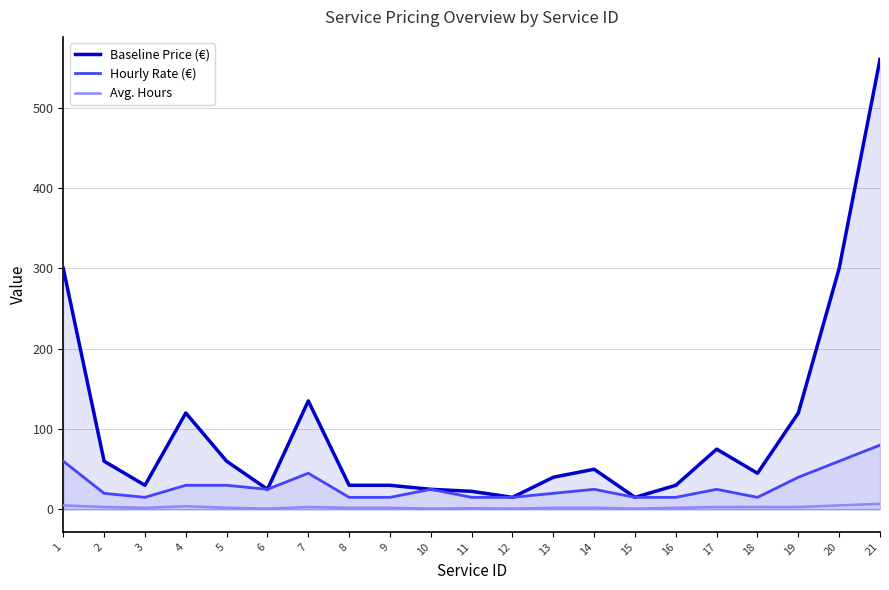

True or false: Baseline Price (€) has a value of 89.8 at 14.

False